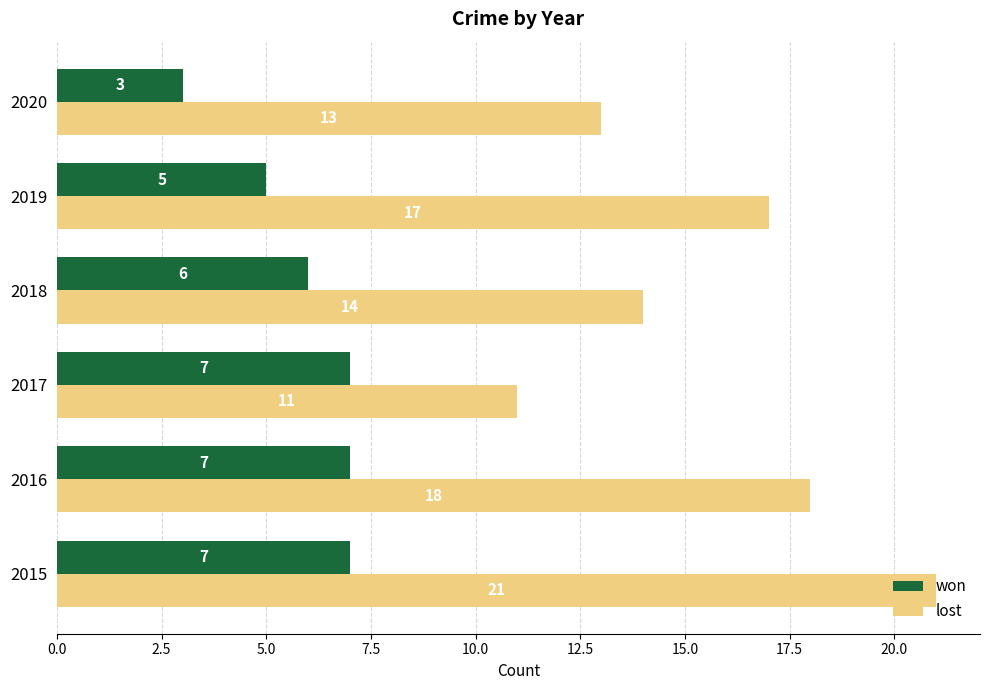

How many lost values are between 13 and 18?

4